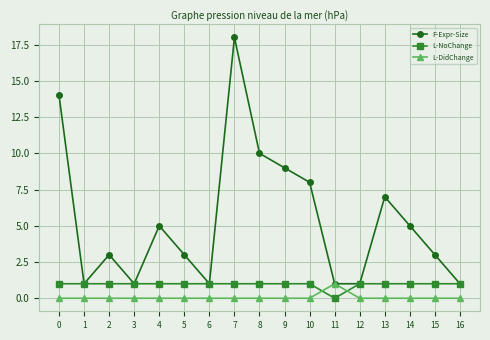

At which category is the sum across all series the highest?

7